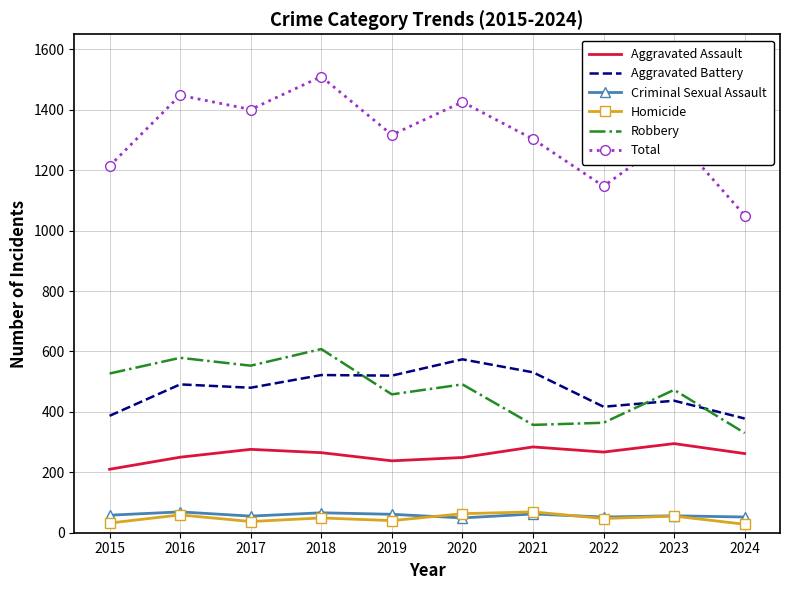

True or false: Robbery and Aggravated Assault cross at least once.

False